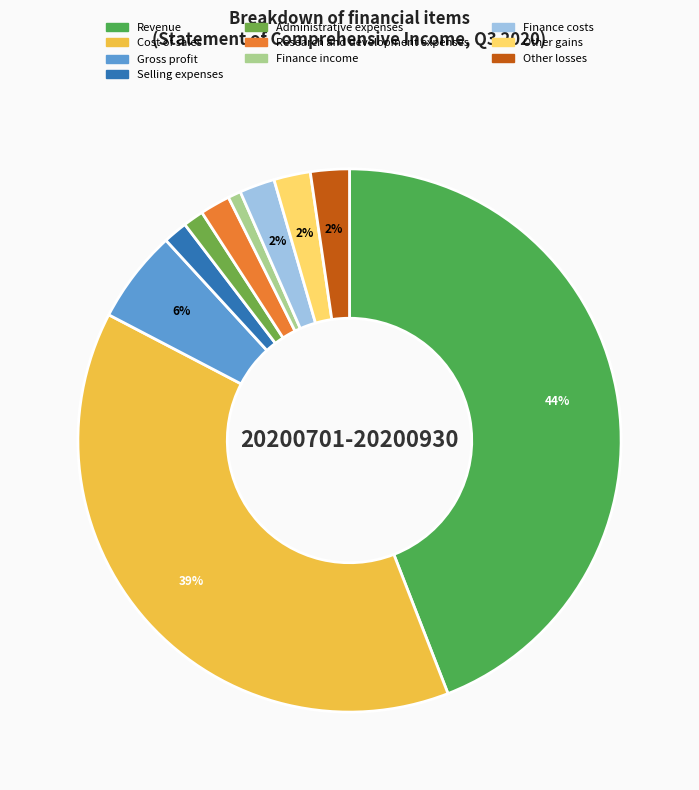

Which category has the smallest portion of the pie?

Finance income